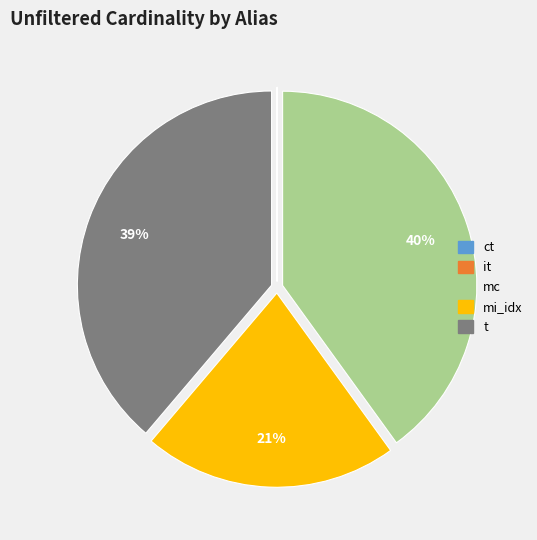

Do mi_idx and t together represent more than half of the pie?

Yes